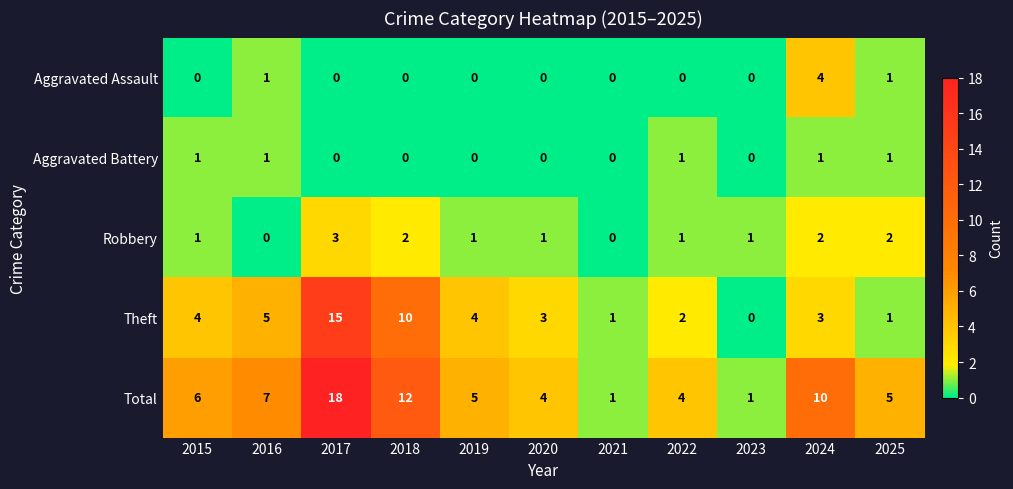

What is the difference between the maximum and second lowest values in the Total series?

17